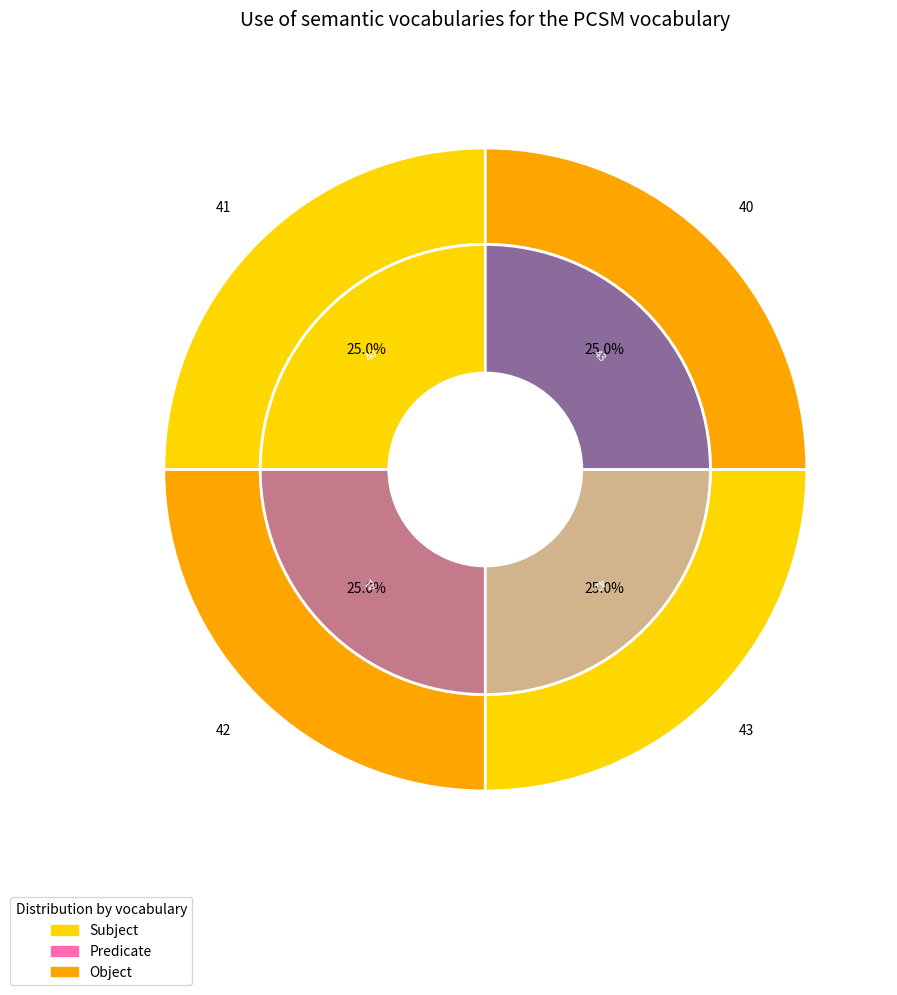

How many segments does this pie chart have?

4